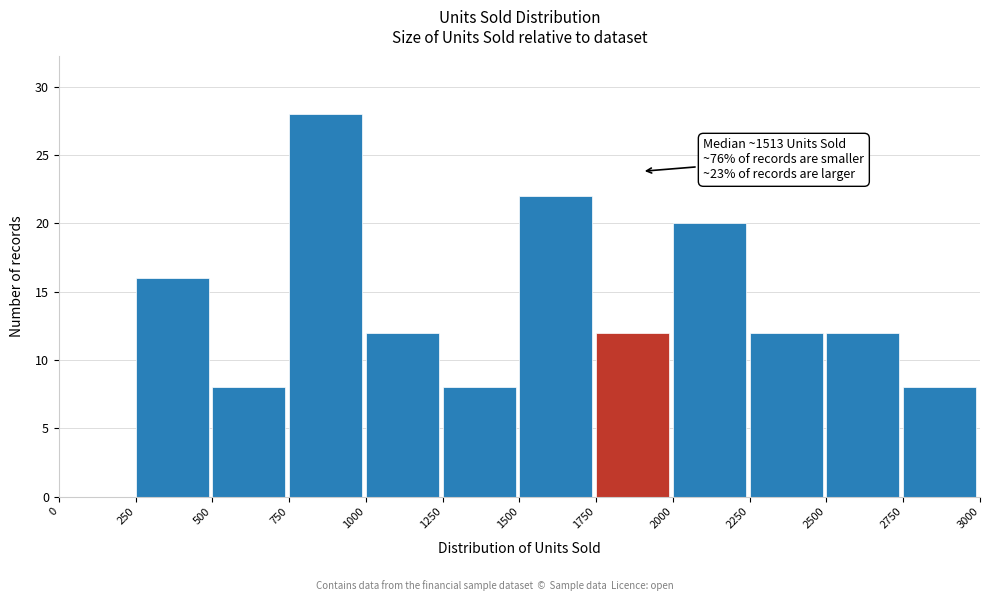

Over which range of the x-axis is the bar tallest?

750 to 1000